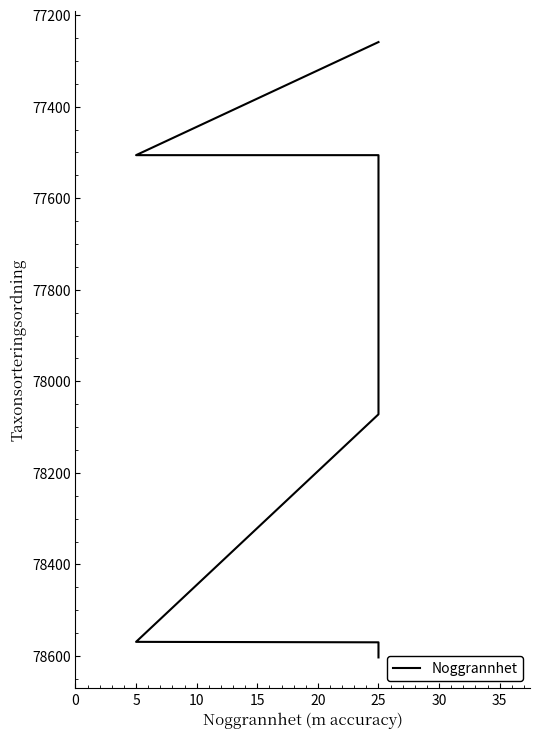

True or false: there are more than 2 points higher than both neighbors.

False